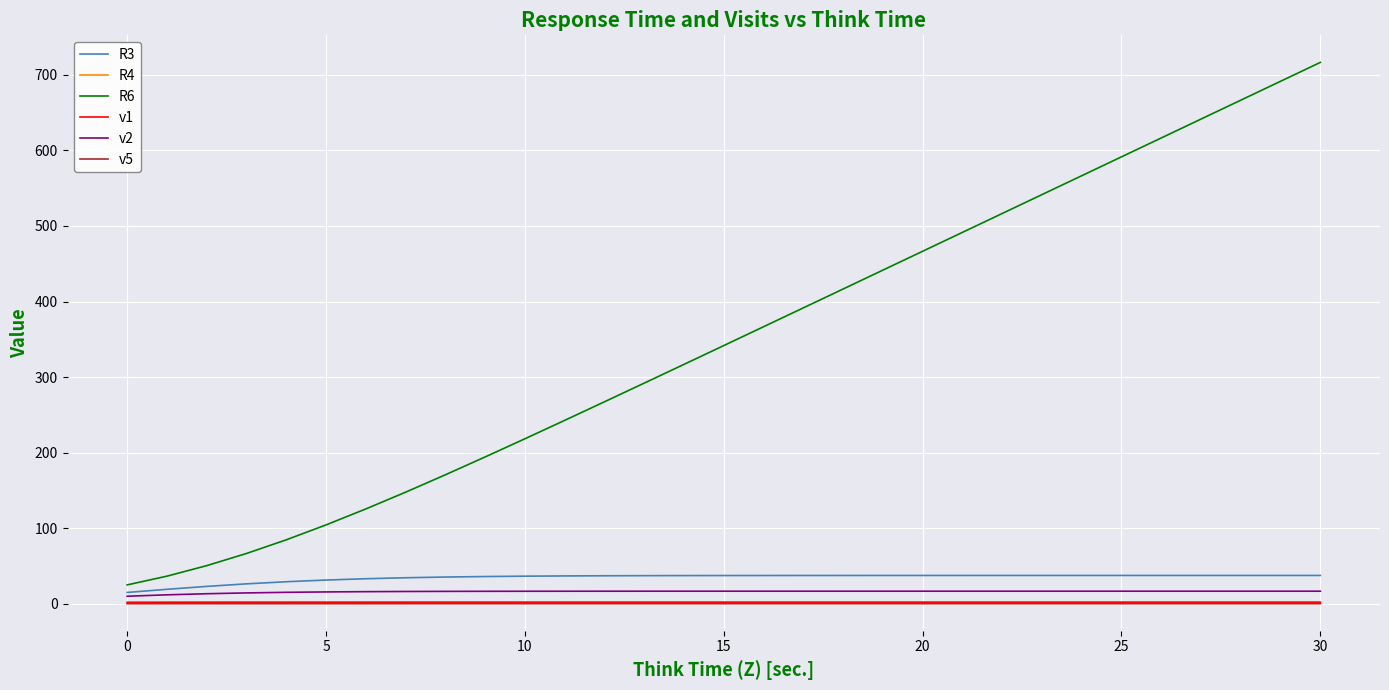

Which series has the largest total across all categories?

R6